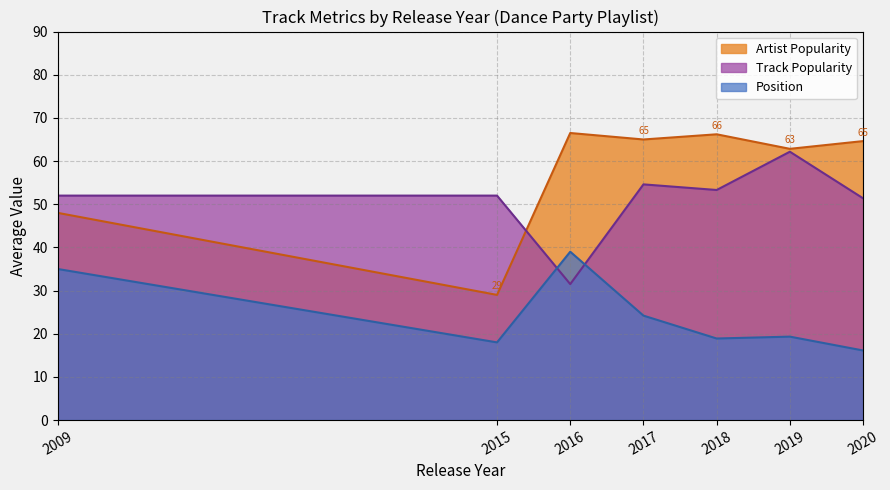

How many categories are shown in the chart?

7